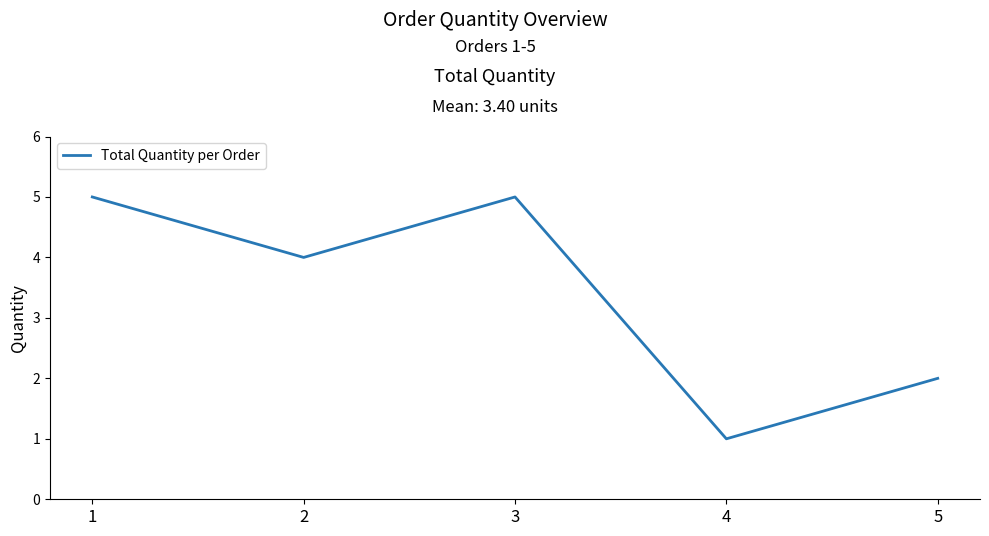

What is the sum of the values at 1 and 4?

6